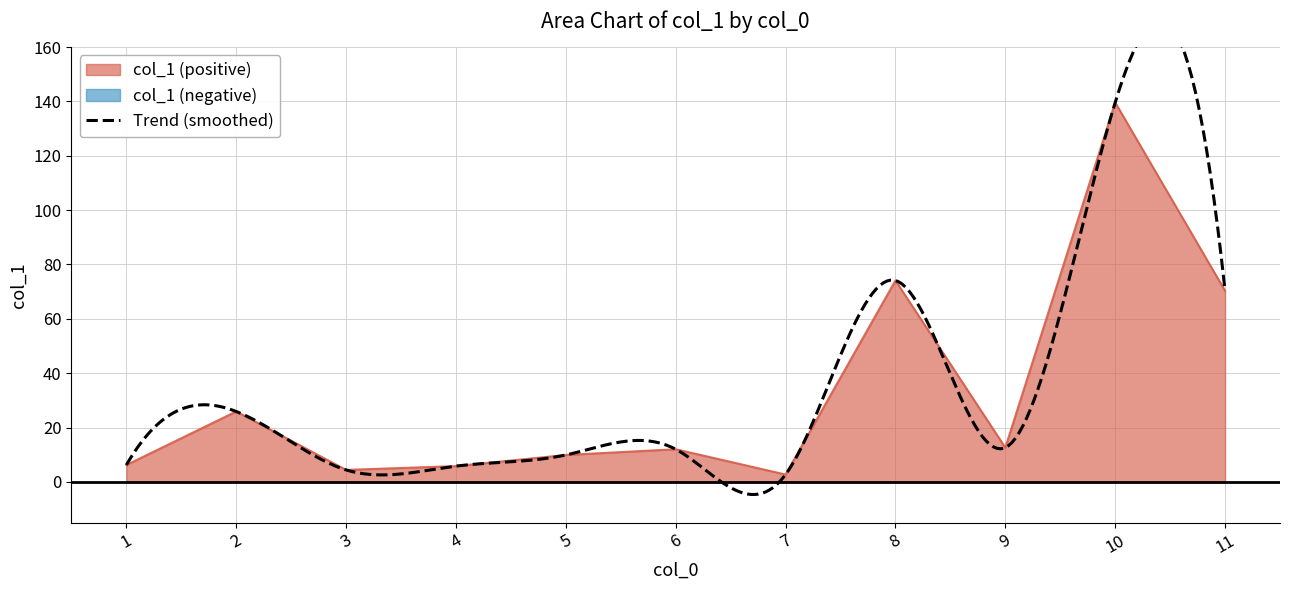

How many series are shown in this chart?

1